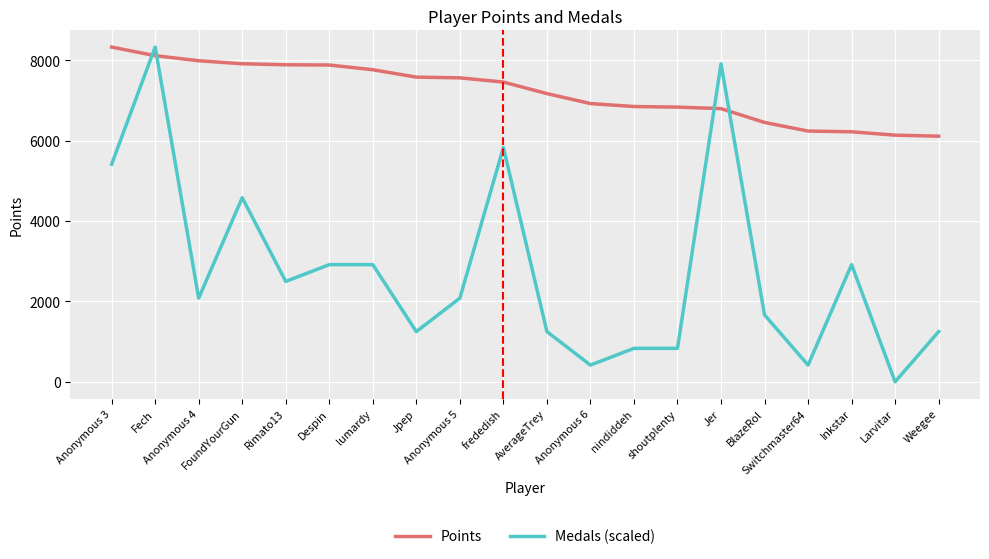

What is the lowest value of the Points series?

6108.0